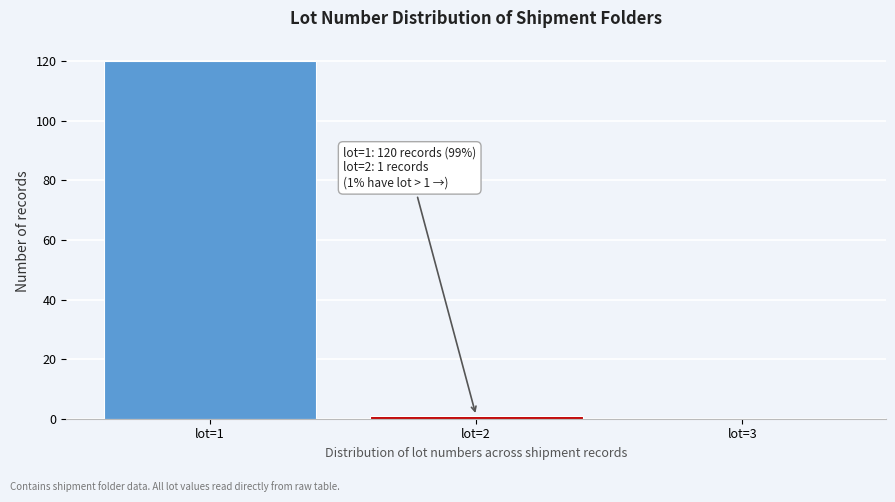

Which range on the x-axis has the tallest bar?

0.5 to 1.5